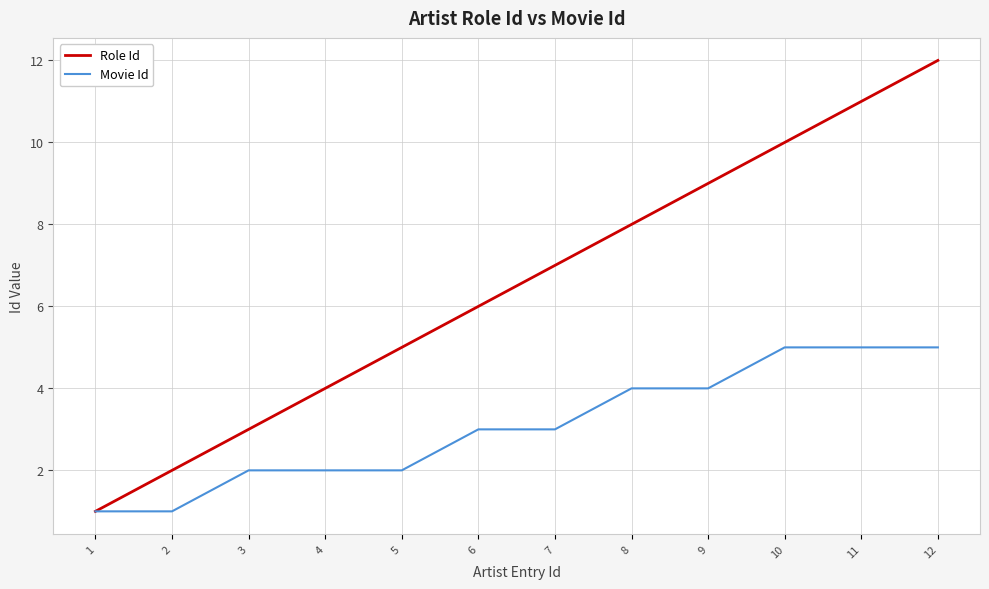

Reading left to right, what are all the values shown in this chart?

Role Id: 1=1	2=2	3=3	4=4	5=5	6=6	7=7	8=8	9=9	10=10	11=11	12=12
Movie Id: 1=1	2=1	3=2	4=2	5=2	6=3	7=3	8=4	9=4	10=5	11=5	12=5